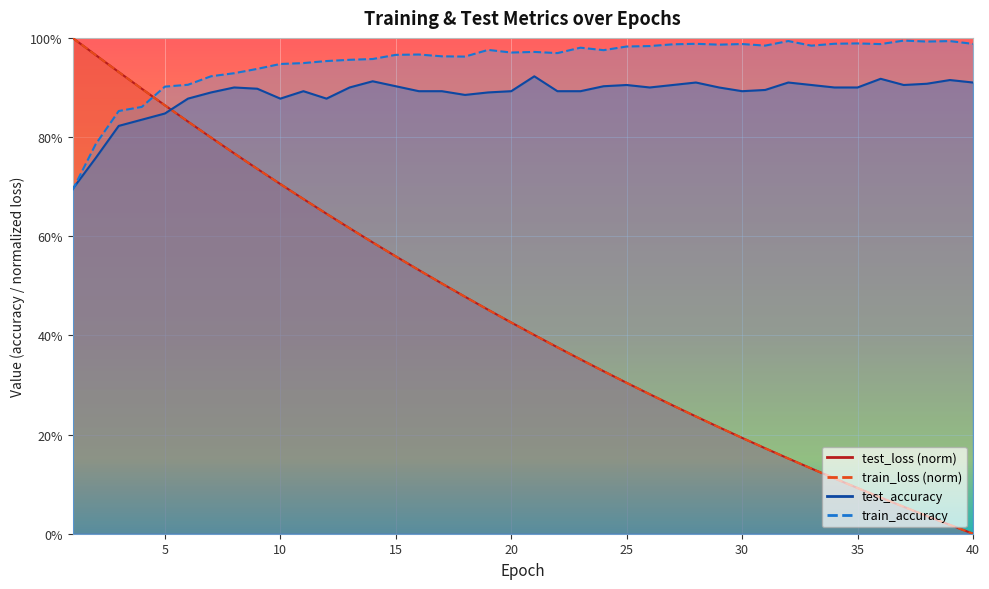

Reading right to left, transcribe all the data shown in this chart.

test_loss: 40=0.0	39=0.0	38=0.0	37=0.1	36=0.1	35=0.1	34=0.1	33=0.1	32=0.2	31=0.2	30=0.2	29=0.2	28=0.2	27=0.3	26=0.3	25=0.3	24=0.3	23=0.4	22=0.4	21=0.4	20=0.4	19=0.5	18=0.5	17=0.5	16=0.5	15=0.6	14=0.6	13=0.6	12=0.6	11=0.7	10=0.7	9=0.7	8=0.8	7=0.8	6=0.8	5=0.9	4=0.9	3=0.9	2=1.0	1=1.0
train_loss: 40=0.0	39=0.0	38=0.0	37=0.1	36=0.1	35=0.1	34=0.1	33=0.1	32=0.2	31=0.2	30=0.2	29=0.2	28=0.2	27=0.3	26=0.3	25=0.3	24=0.3	23=0.4	22=0.4	21=0.4	20=0.4	19=0.5	18=0.5	17=0.5	16=0.5	15=0.6	14=0.6	13=0.6	12=0.6	11=0.7	10=0.7	9=0.7	8=0.8	7=0.8	6=0.8	5=0.9	4=0.9	3=0.9	2=1.0	1=1.0
test_accuracy: 40=0.9	39=0.9	38=0.9	37=0.9	36=0.9	35=0.9	34=0.9	33=0.9	32=0.9	31=0.9	30=0.9	29=0.9	28=0.9	27=0.9	26=0.9	25=0.9	24=0.9	23=0.9	22=0.9	21=0.9	20=0.9	19=0.9	18=0.9	17=0.9	16=0.9	15=0.9	14=0.9	13=0.9	12=0.9	11=0.9	10=0.9	9=0.9	8=0.9	7=0.9	6=0.9	5=0.8	4=0.8	3=0.8	2=0.8	1=0.7
train_accuracy: 40=1.0	39=1.0	38=1.0	37=1.0	36=1.0	35=1.0	34=1.0	33=1.0	32=1.0	31=1.0	30=1.0	29=1.0	28=1.0	27=1.0	26=1.0	25=1.0	24=1.0	23=1.0	22=1.0	21=1.0	20=1.0	19=1.0	18=1.0	17=1.0	16=1.0	15=1.0	14=1.0	13=1.0	12=1.0	11=0.9	10=0.9	9=0.9	8=0.9	7=0.9	6=0.9	5=0.9	4=0.9	3=0.9	2=0.8	1=0.7